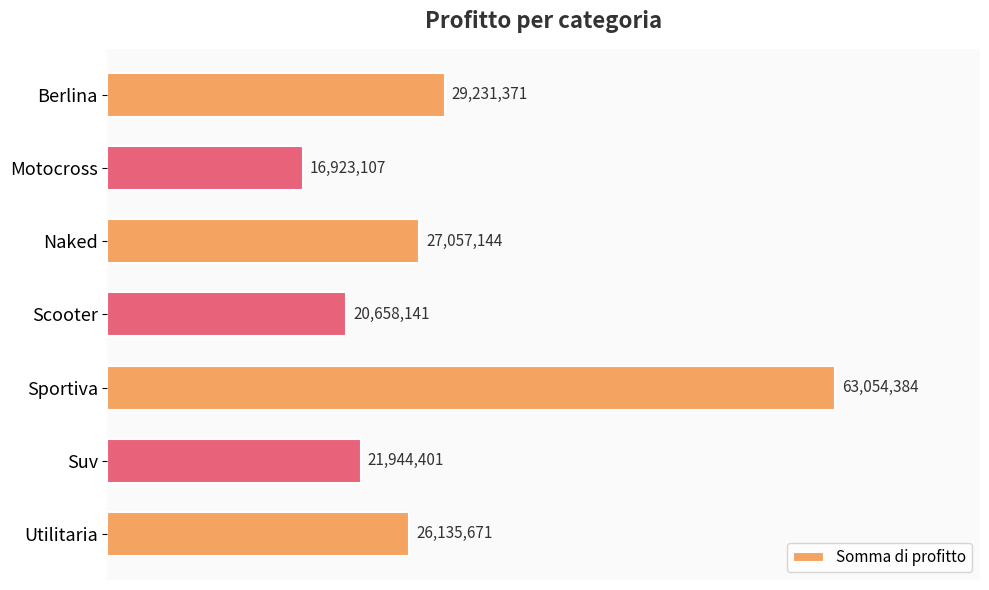

Which category has the lowest value across all series?

Motocross